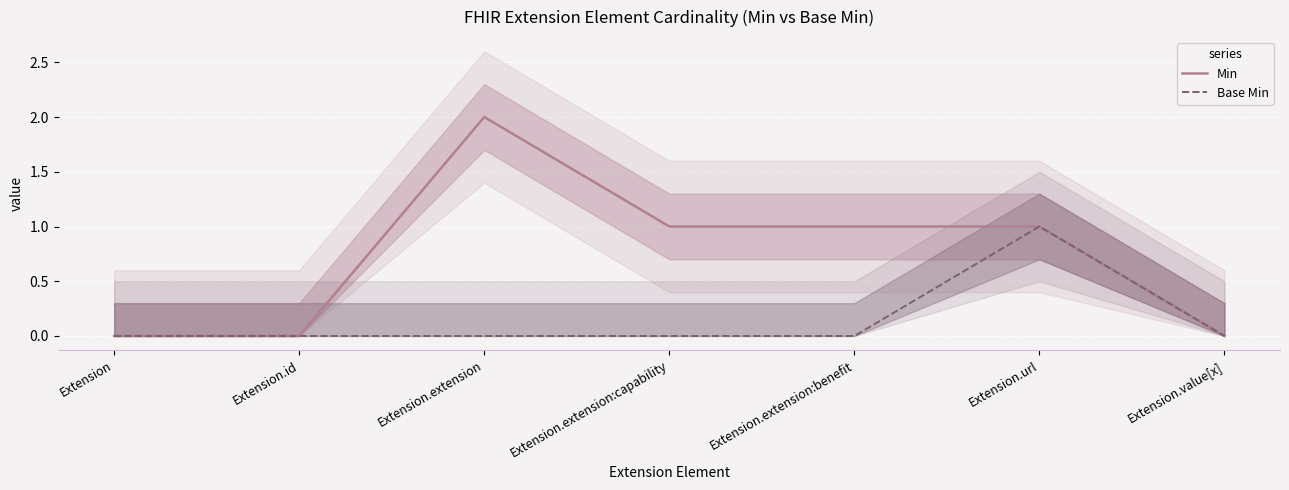

Reading left to right, what are all the values shown in this chart?

Min: 0	0	2	1	1	1	0
Base Min: 0	0	0	0	0	1	0